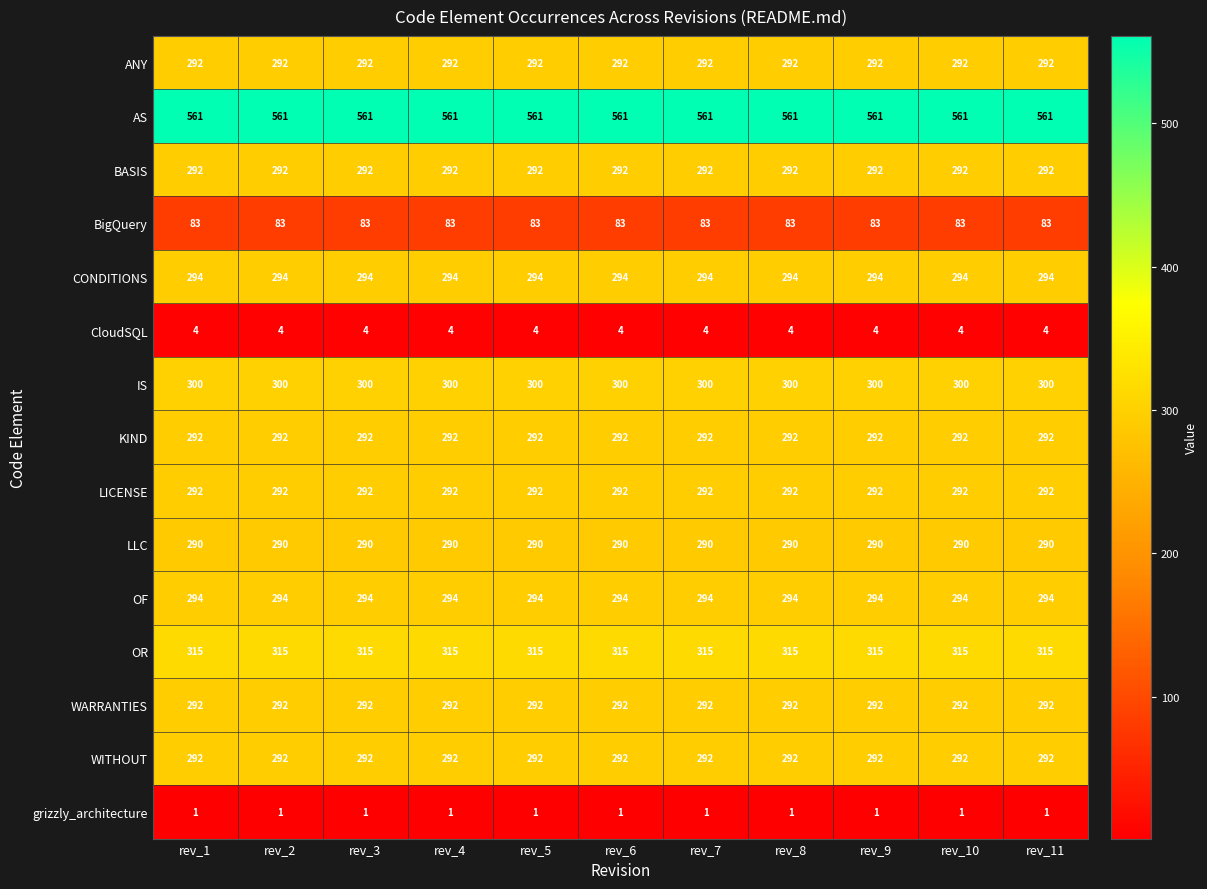

What is the spread (max minus min) of values at rev_4?

560